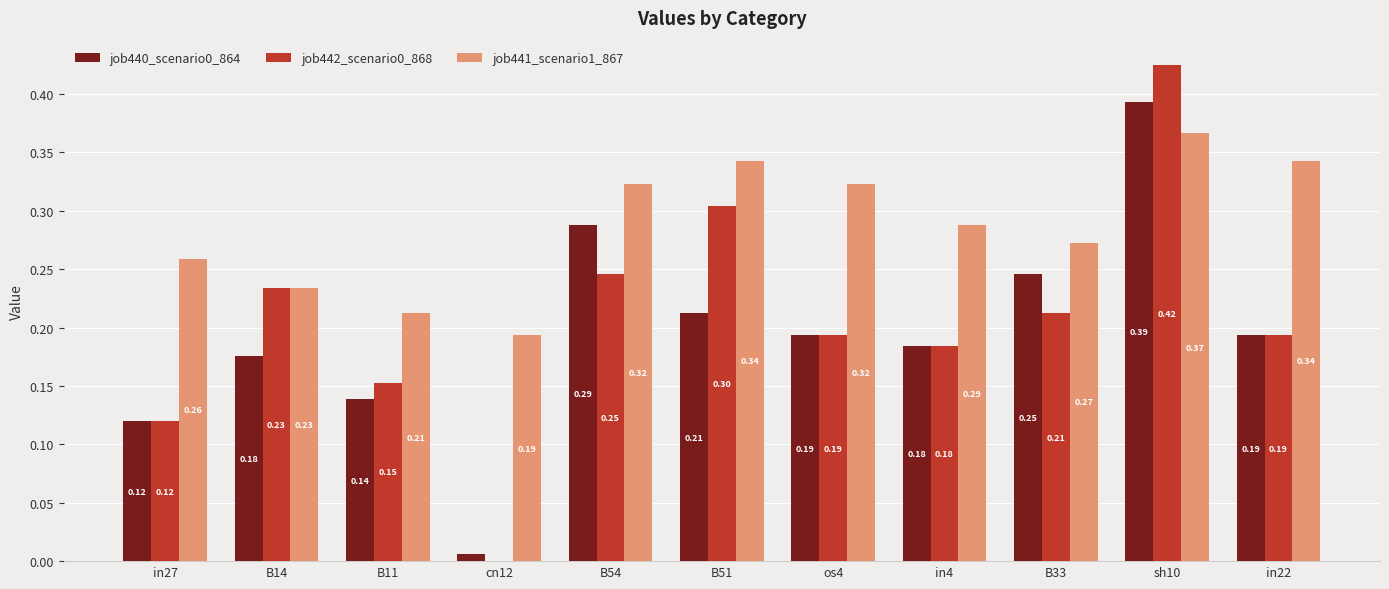

Which series changed the most between in27 and B11?

job441_scenario1_867